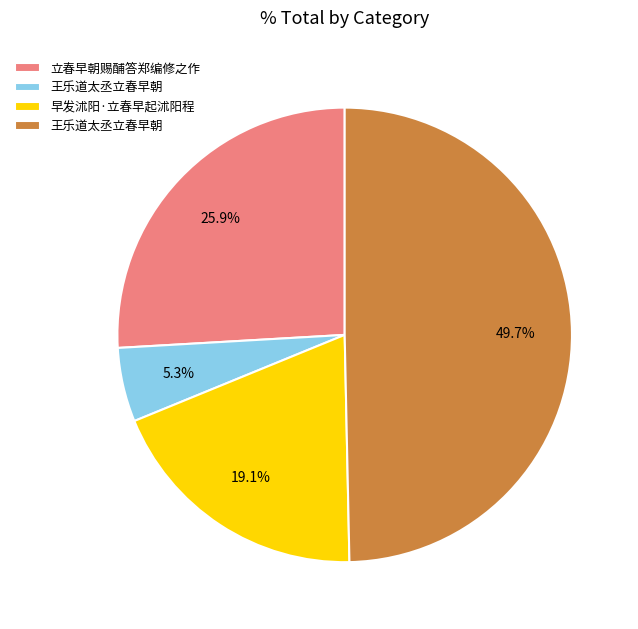

Is there any slice that represents more than half of the pie?

No